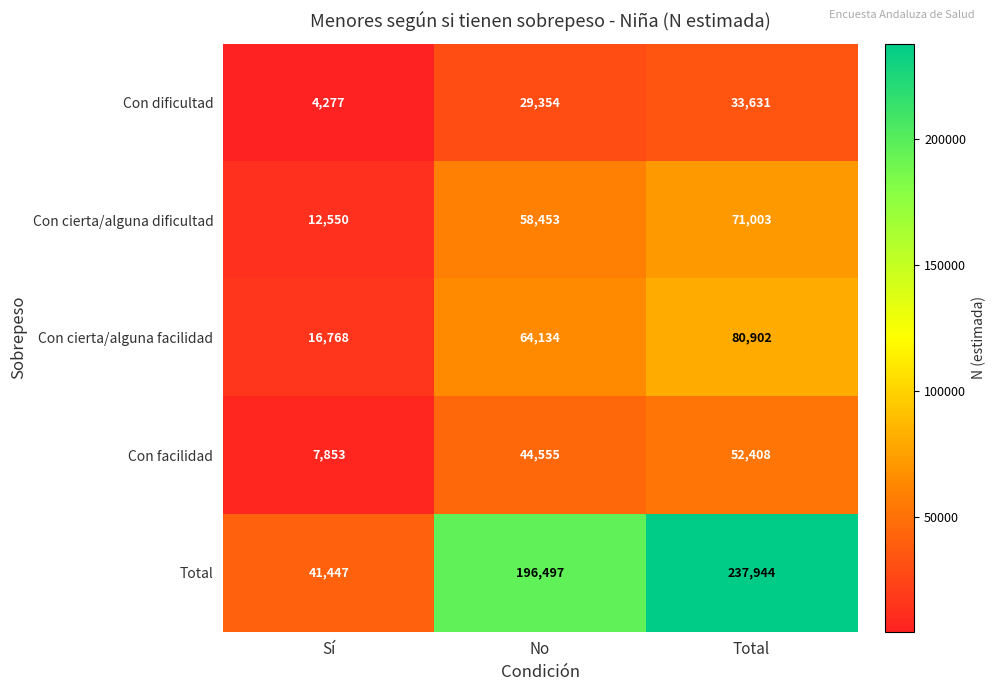

The value of Con cierta/alguna dificultad at No is 58453. True or false?

True